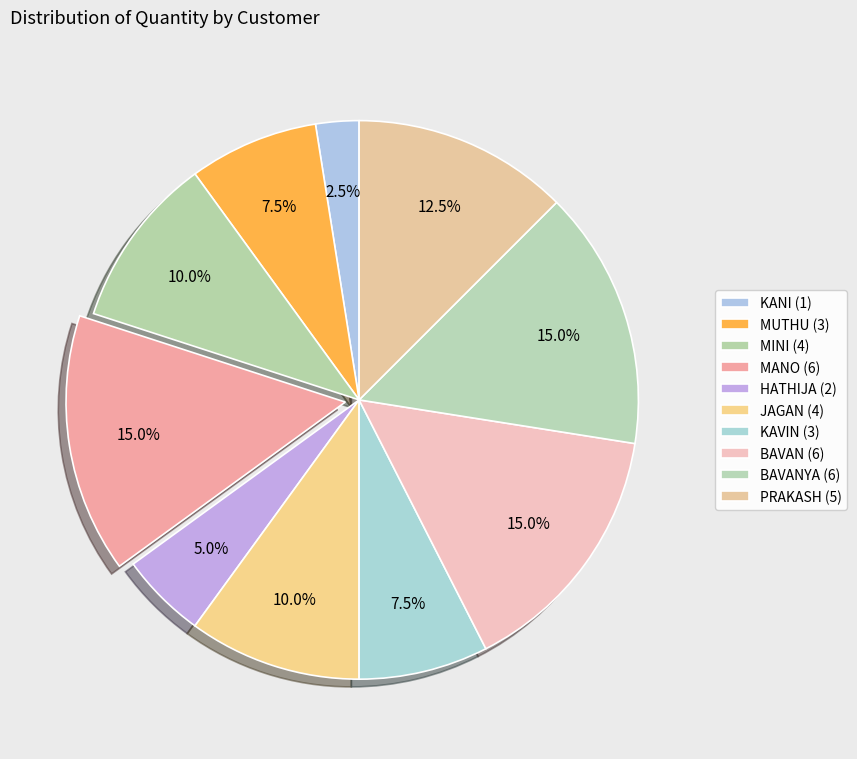

To the nearest percent, what is the difference between the largest and smallest slice percentages?

12%